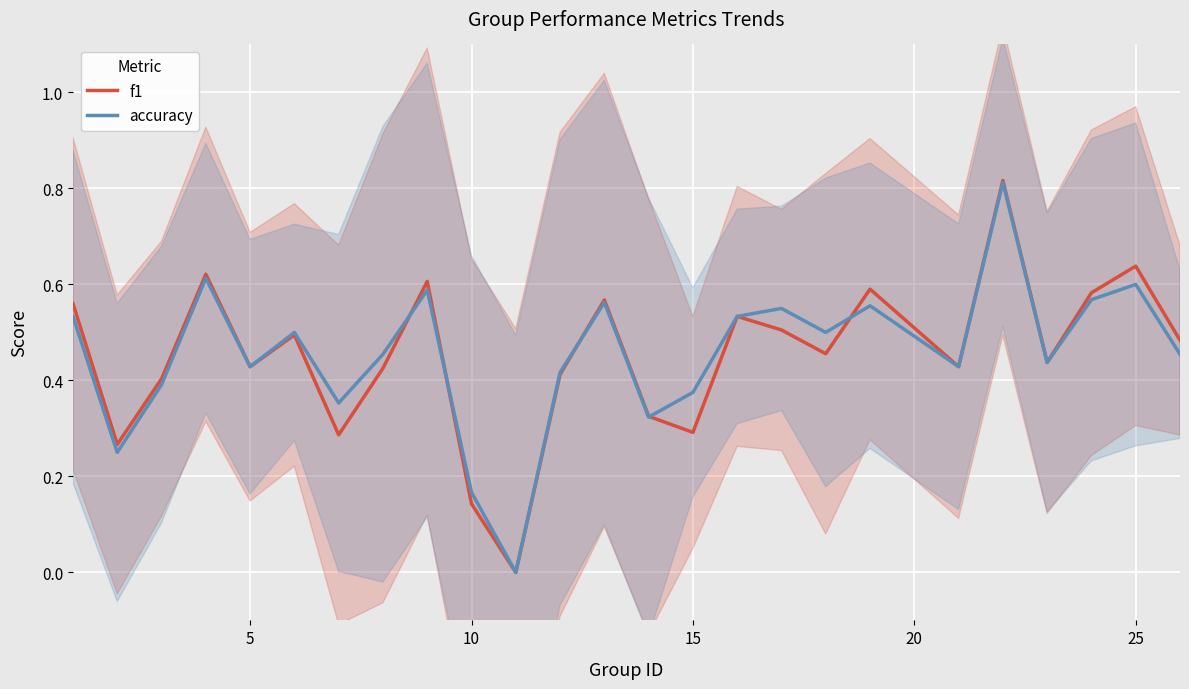

Count the f1 values in the range 0 to 1.

25